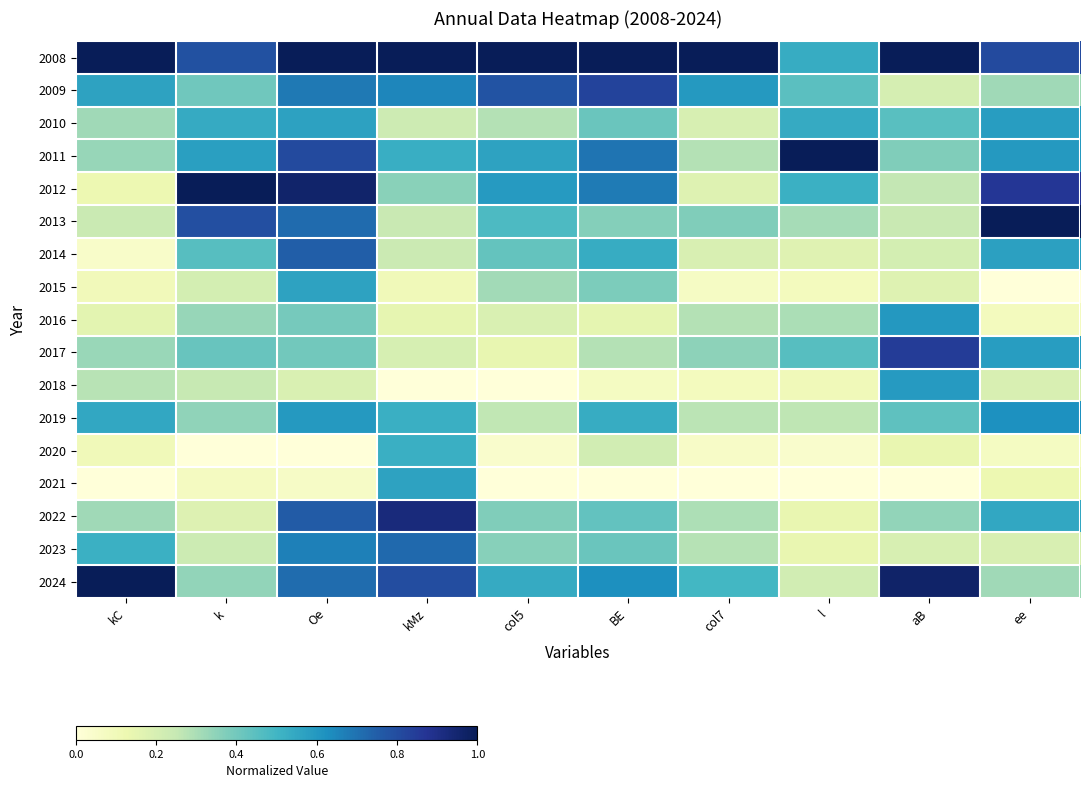

What is the total value across all series at Oe?

9.8